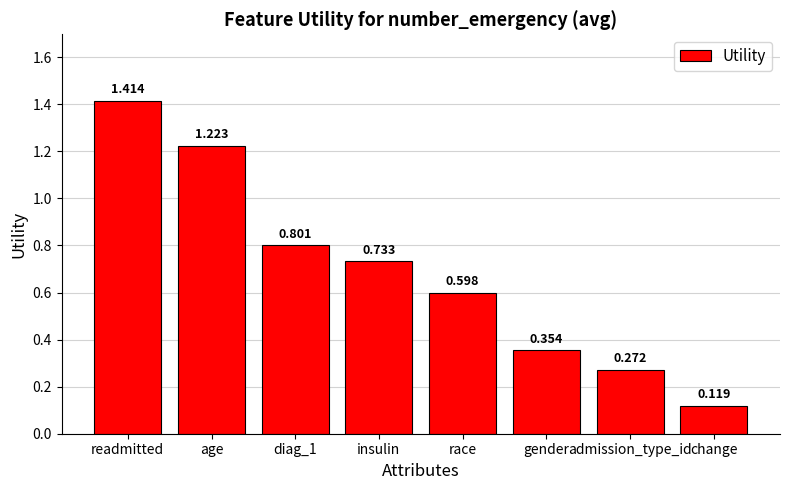

List the labels in order of value, smallest first.

change, admission_type_id, gender, race, insulin, diag_1, age, readmitted